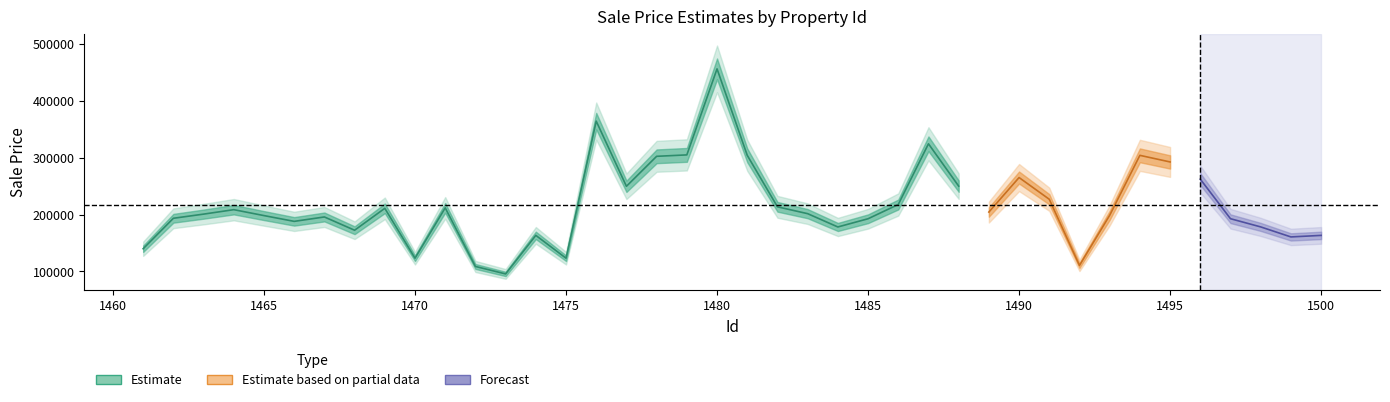

Is it true that the value at 1494 is 136026.0?

False